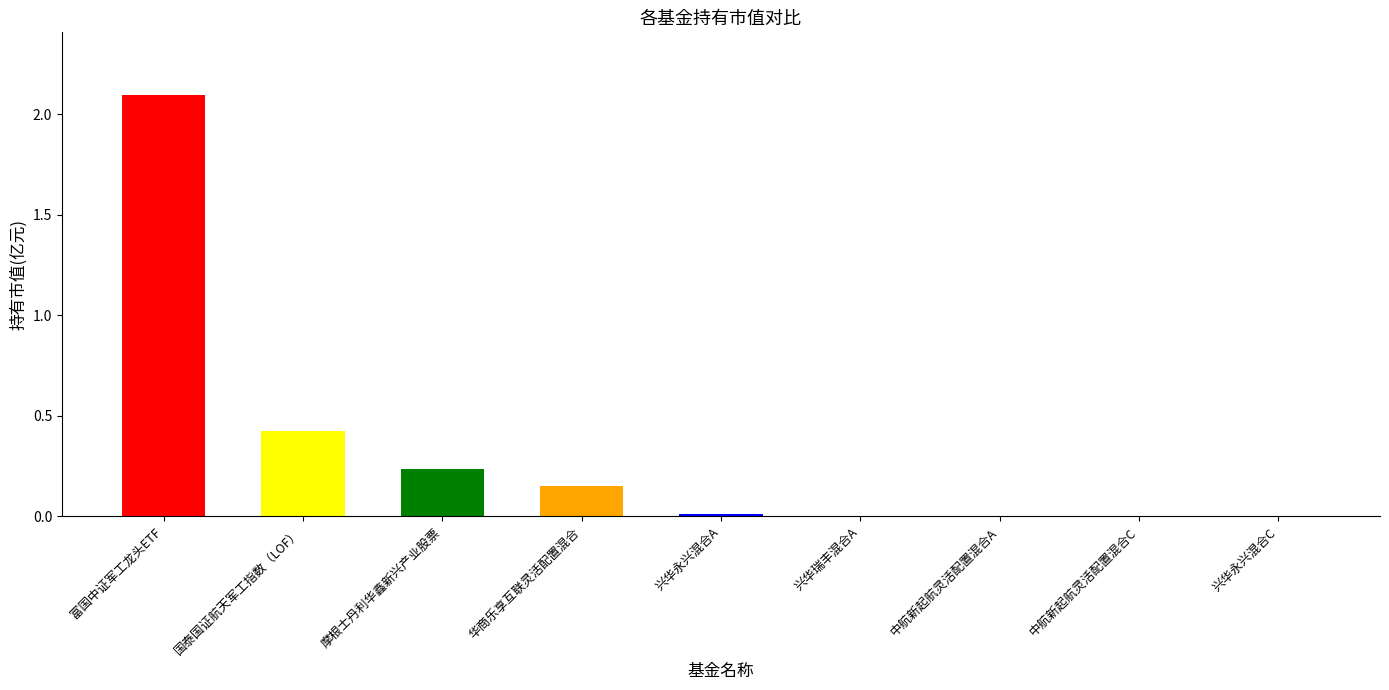

True or false: the data shows 2.1 at 富国中证军工龙头ETF.

True